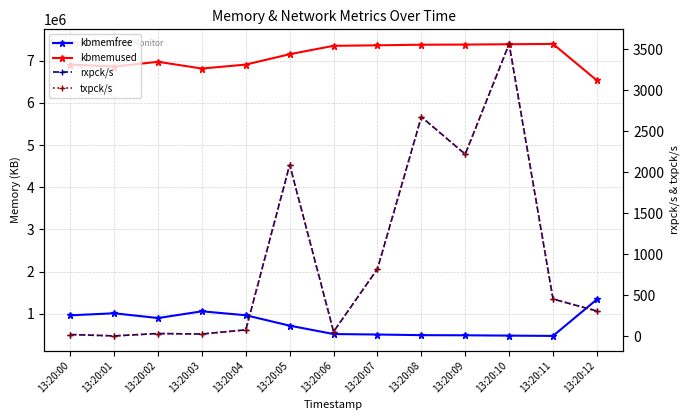

What is the sum of all txpck/s values?

12347